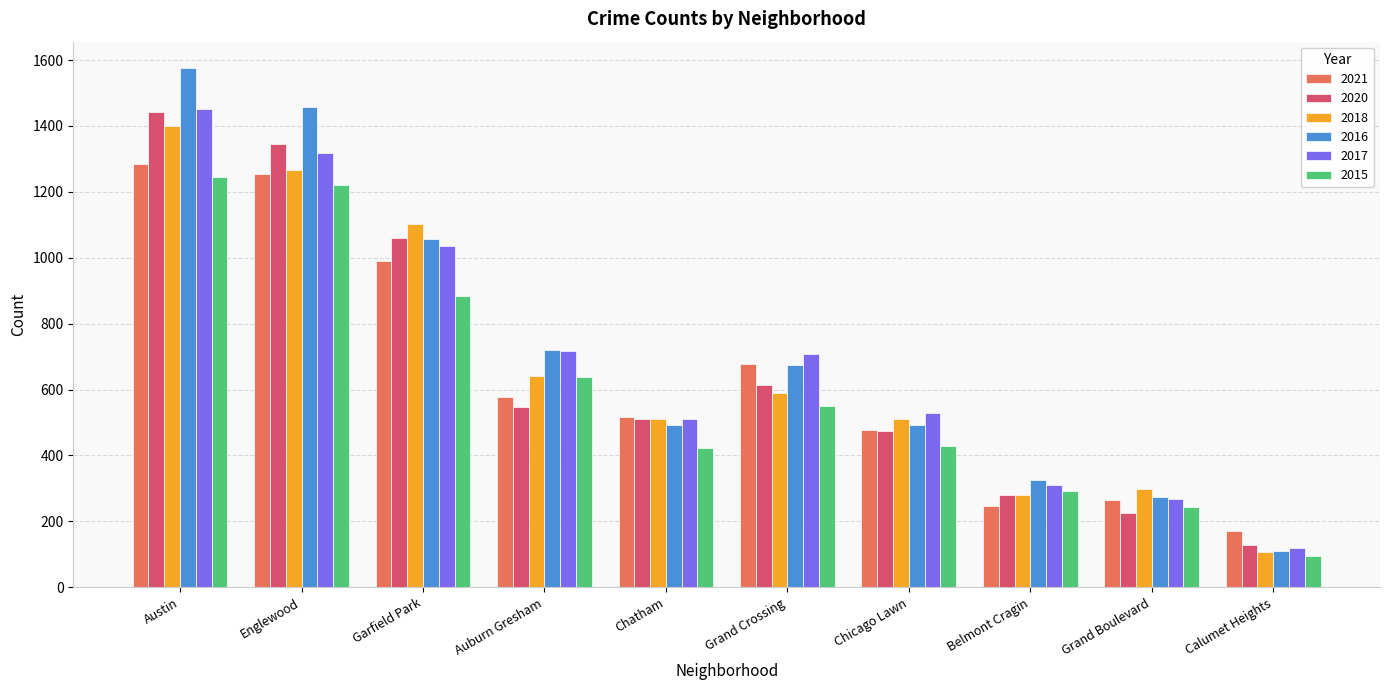

Is the value of 2015 at Englewood greater than the value of 2018 at Auburn Gresham?

Yes